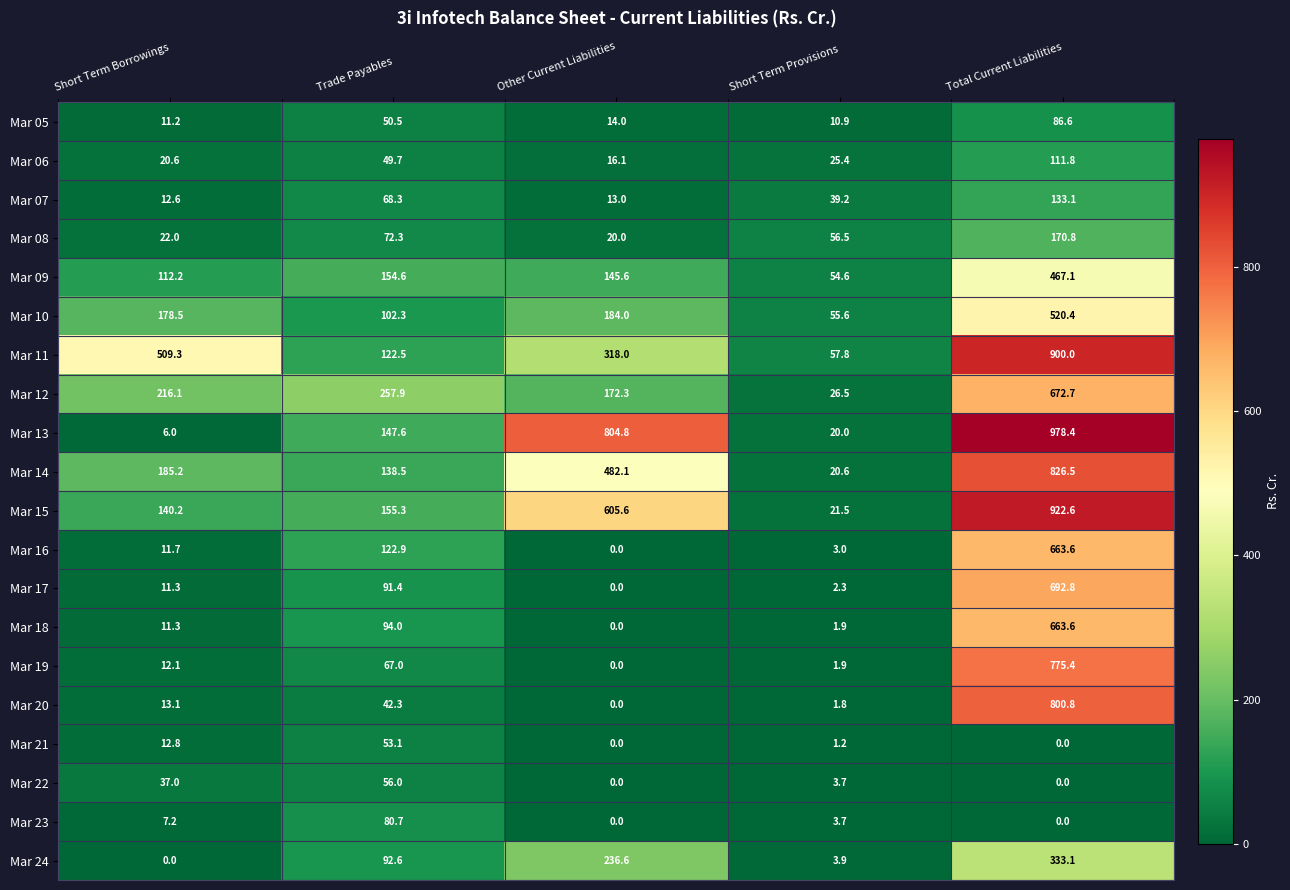

At Trade Payables, list the series in order from smallest to largest.

Mar 20, Mar 06, Mar 05, Mar 21, Mar 22, Mar 19, Mar 07, Mar 08, Mar 23, Mar 17, Mar 24, Mar 18, Mar 10, Mar 11, Mar 16, Mar 14, Mar 13, Mar 09, Mar 15, Mar 12